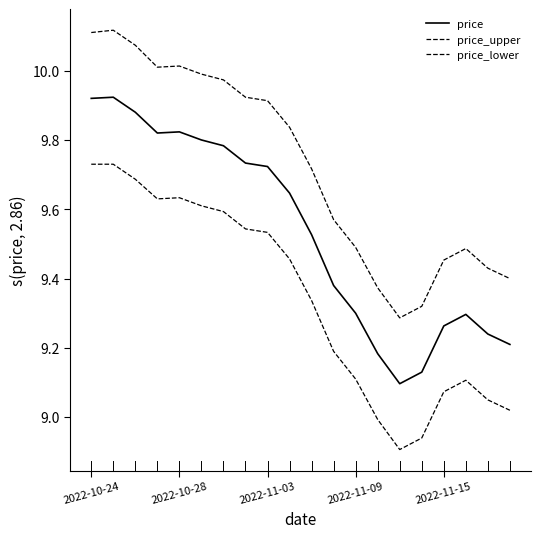

In price_upper, how many points are lower than both neighbors (excluding endpoints)?

2